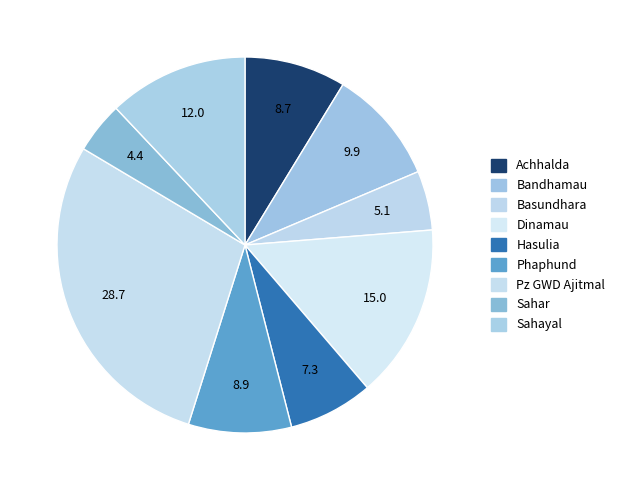

Is there a majority slice in this chart?

No